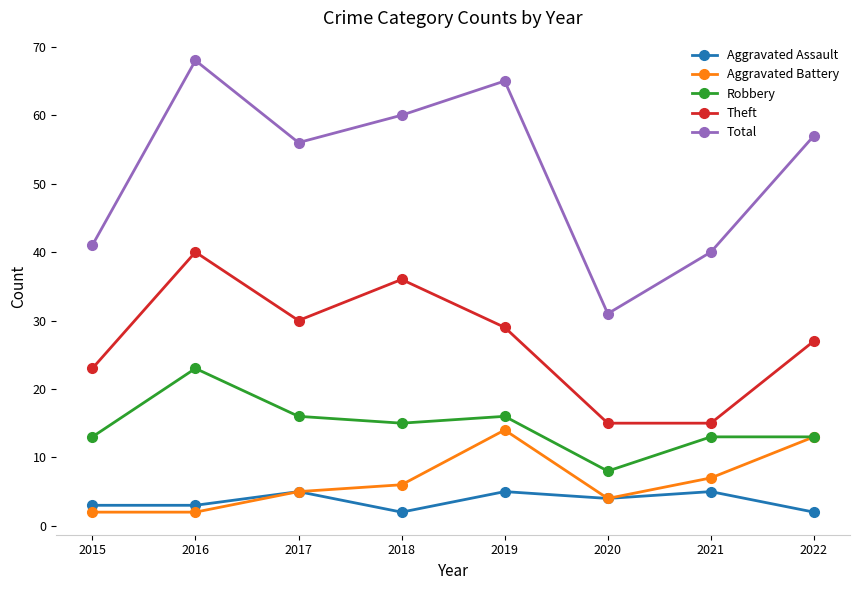

What is the spread (max minus min) of values at 2019?

60